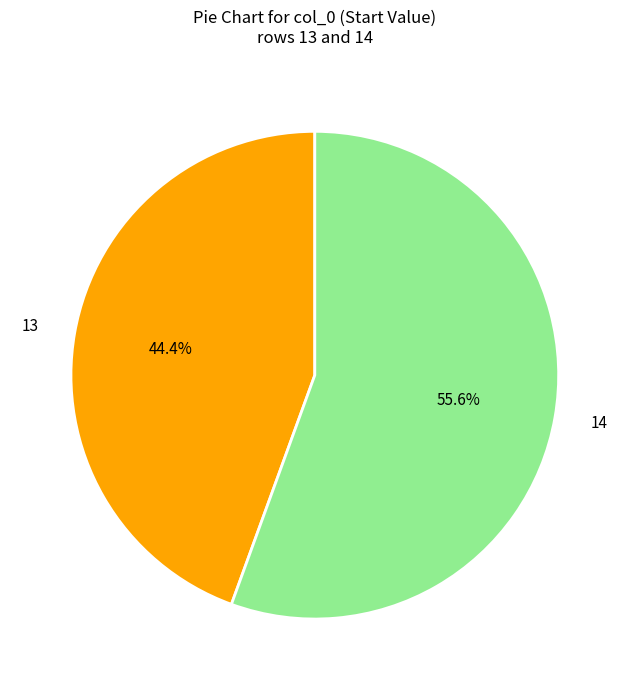

To the nearest percent, what portion does 14 represent?

56%